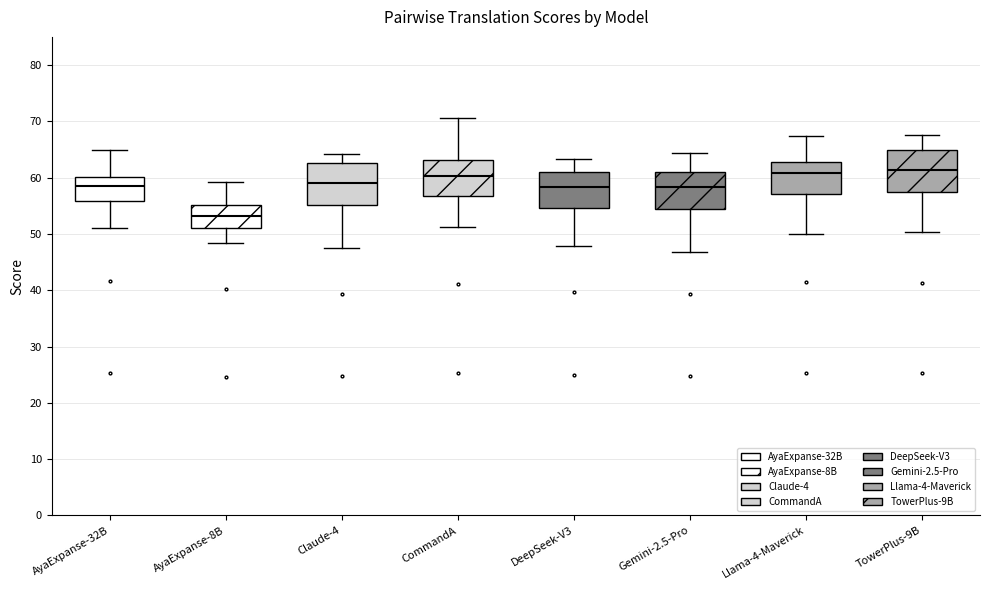

Reading left to right, read every box against the y-axis: the position of its median line, the range the box covers, and the ends of its whiskers. The values are not printed on the chart, so give them approximately, as read against the axis.

AyaExpanse-32B: median 58, box 56 to 60, whiskers 51 to 65
AyaExpanse-8B: median 53, box 51 to 55, whiskers 48 to 59
Claude-4: median 59, box 55 to 63, whiskers 47 to 64
CommandA: median 60, box 57 to 63, whiskers 51 to 71
DeepSeek-V3: median 58, box 55 to 61, whiskers 48 to 63
Gemini-2.5-Pro: median 58, box 55 to 61, whiskers 47 to 64
Llama-4-Maverick: median 61, box 57 to 63, whiskers 50 to 67
TowerPlus-9B: median 61, box 57 to 65, whiskers 50 to 68